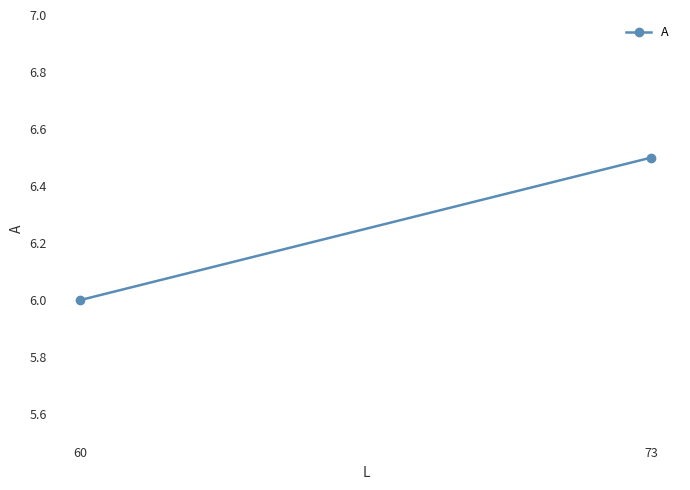

Count the values in the range 6 to 7.

2